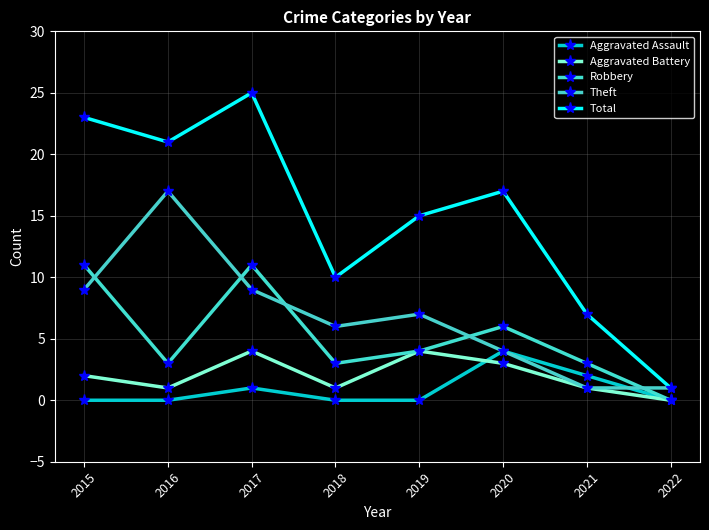

What is the difference between the Aggravated Assault values at 2015 and 2017?

1